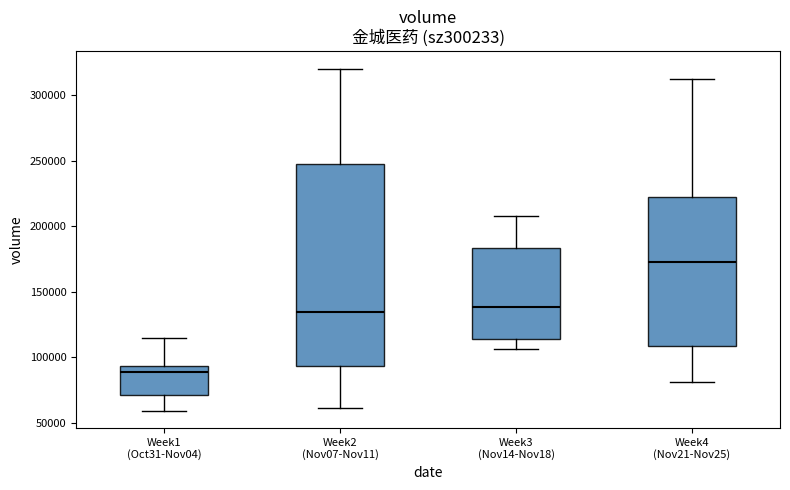

Reading left to right, transcribe this box plot: for each box, give where its median line is, the range the box spans, and where its two whiskers end, as read against the y-axis. The values are not printed on the chart, so give them approximately, as read against the axis.

Week1 (Oct31-Nov04): median 90000, box 70000 to 95000, whiskers 60000 to 115000
Week2 (Nov07-Nov11): median 135000, box 95000 to 250000, whiskers 60000 to 320000
Week3 (Nov14-Nov18): median 140000, box 115000 to 185000, whiskers 105000 to 210000
Week4 (Nov21-Nov25): median 175000, box 110000 to 220000, whiskers 80000 to 310000